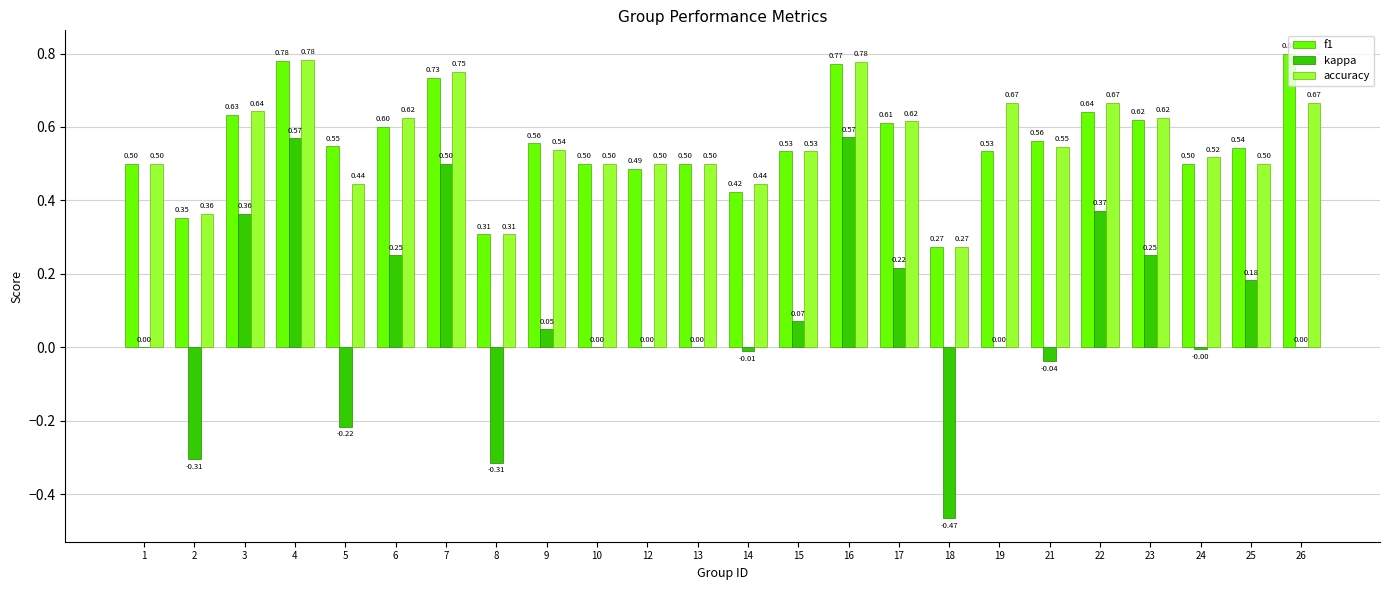

Is it true that kappa equals 0.2 at 4?

False